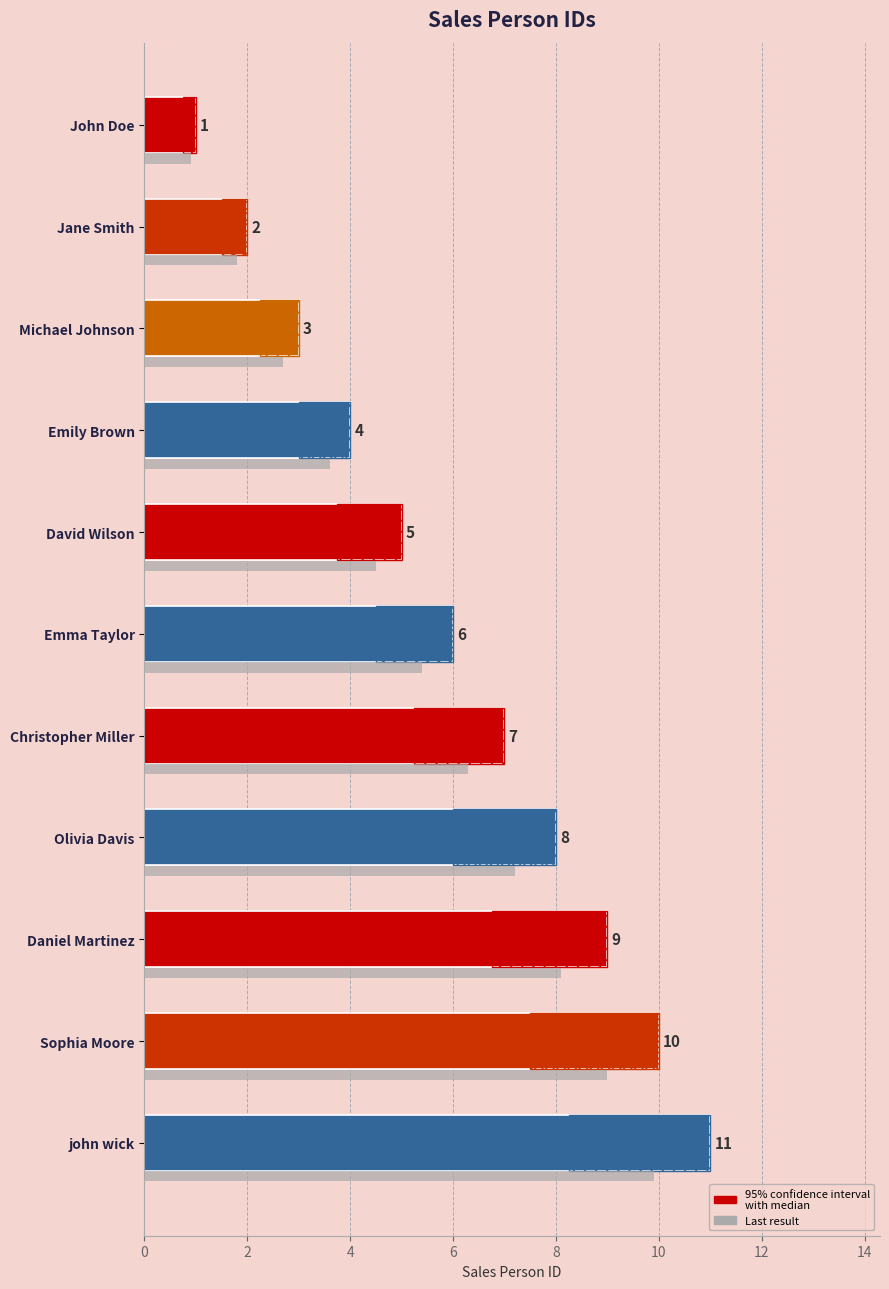

Does the chart contain stacked bars?

No